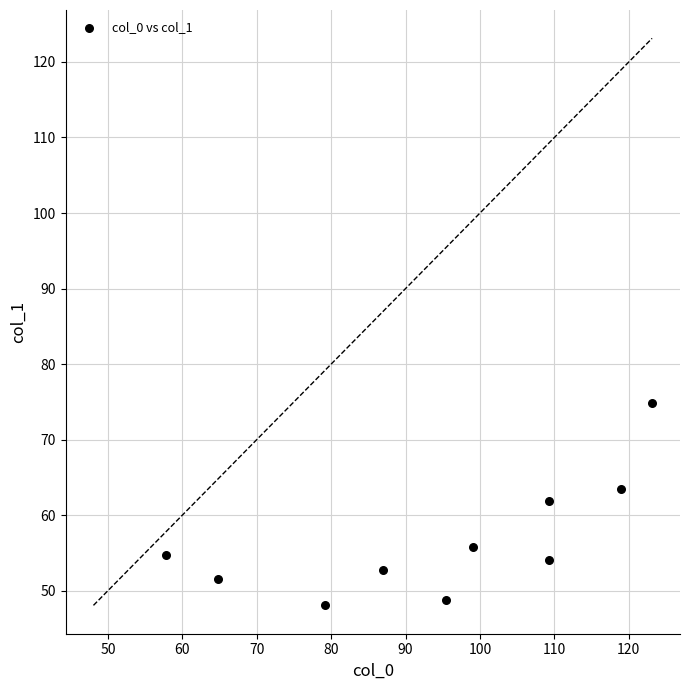

What Y value in the scatter plot is closest to 61?

61.8